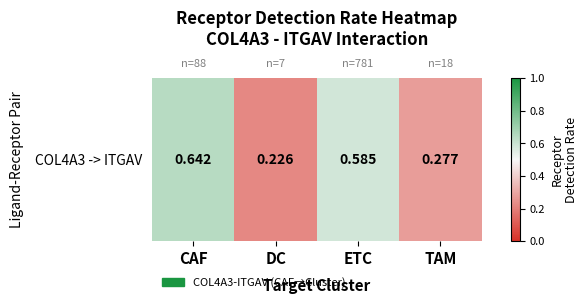

What is the difference between the values at CAF and ETC?

0.1